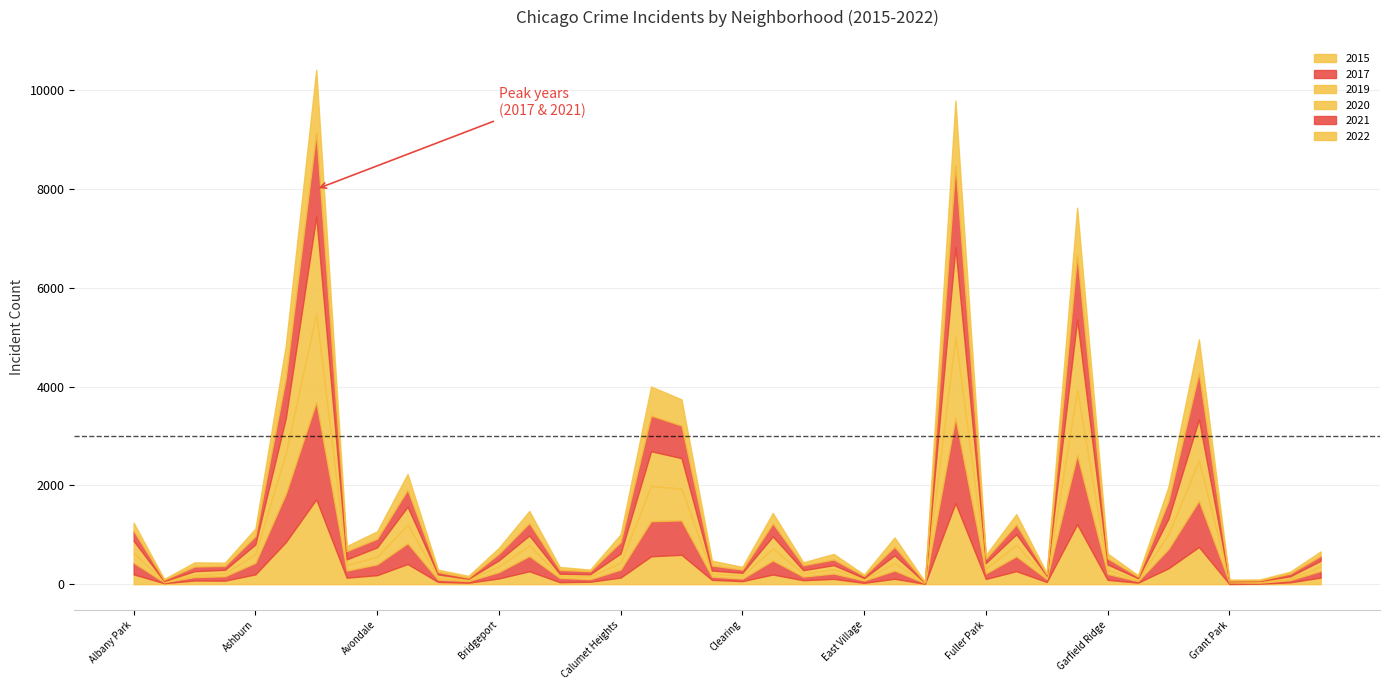

Rank the series by their maximum value, from highest to lowest.

2017, 2020, 2019, 2015, 2021, 2022